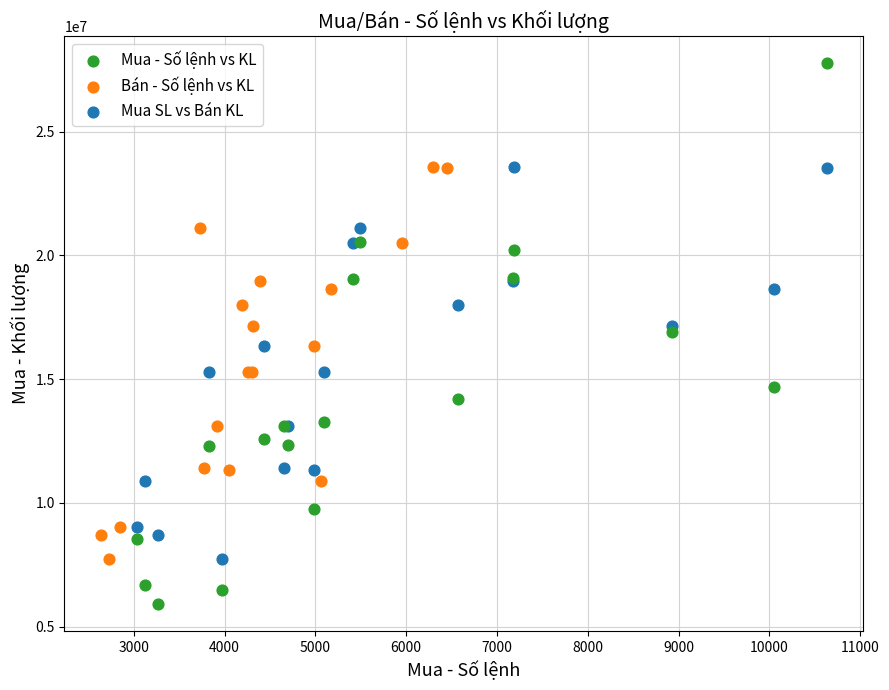

Which series contains the lowest Y value?

Mua - Số lệnh vs KL